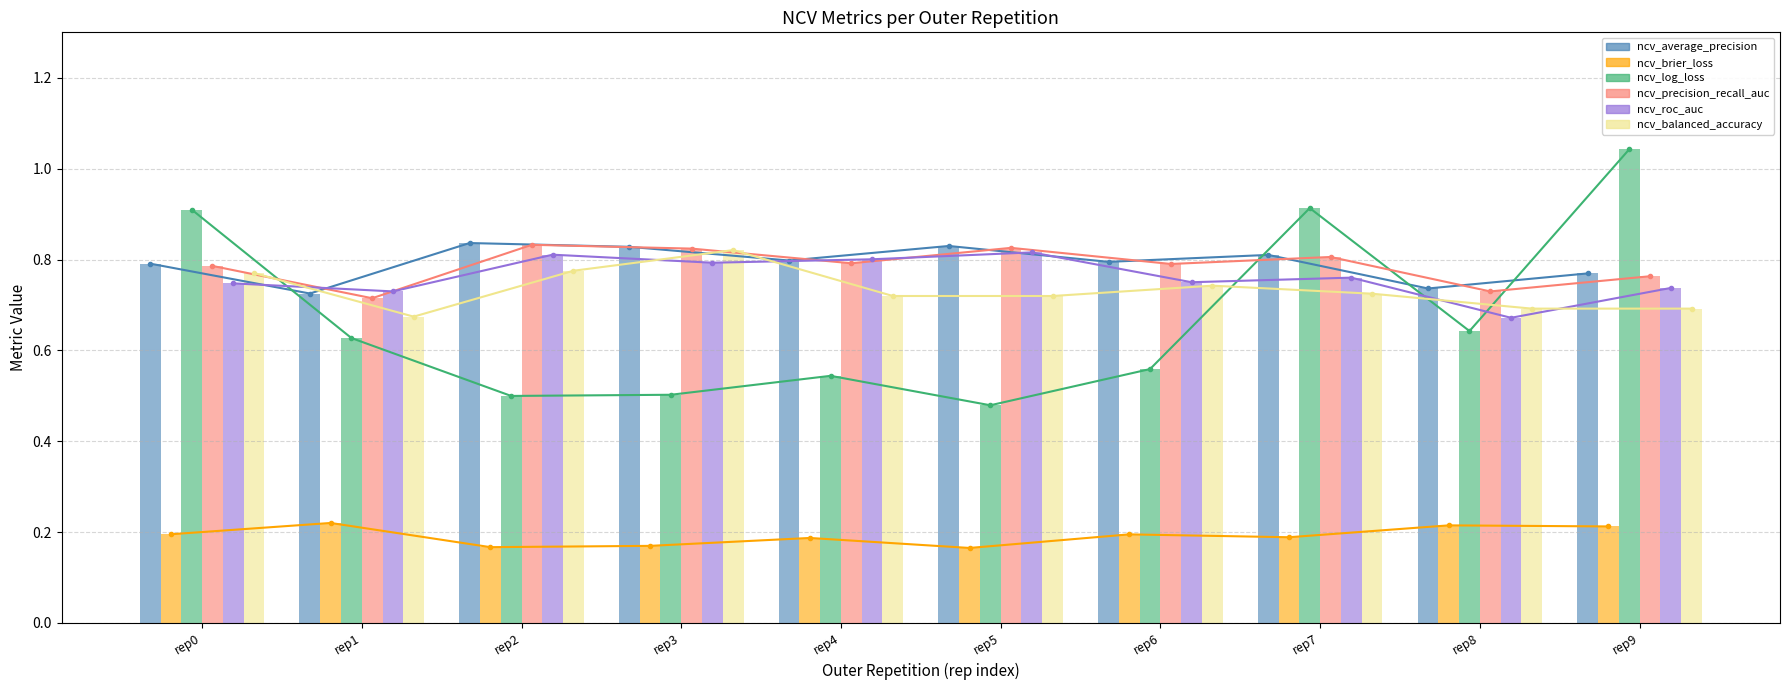

What value does the ncv_precision_recall_auc series have at rep4?

0.8